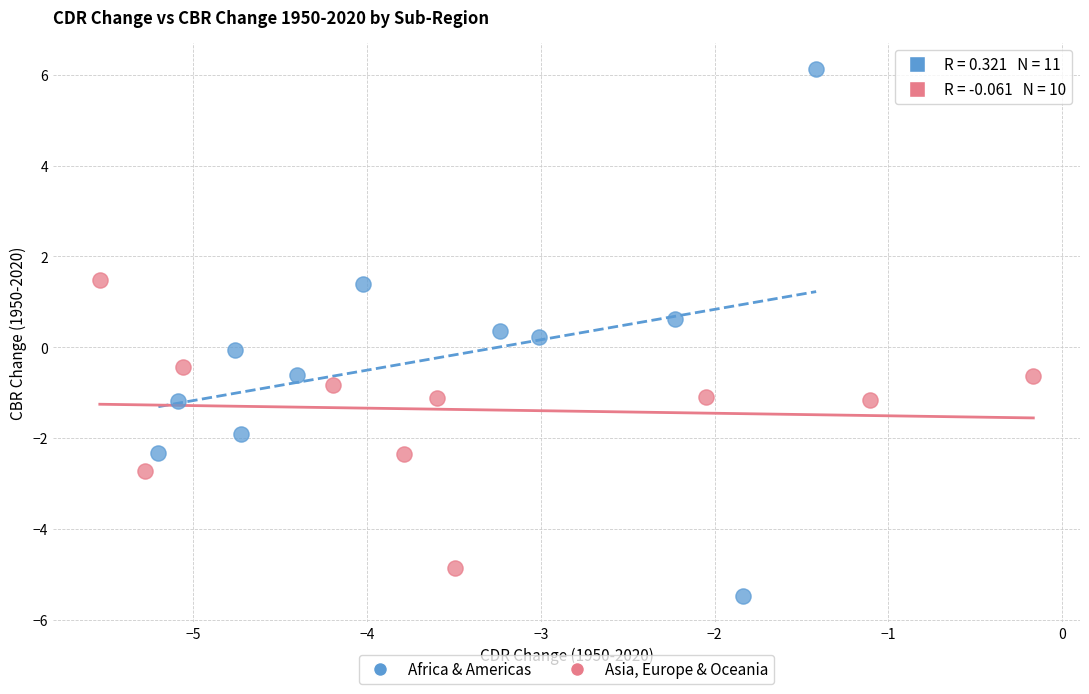

What are all the series names shown in the legend?

Africa & Americas, Asia, Europe & Oceania